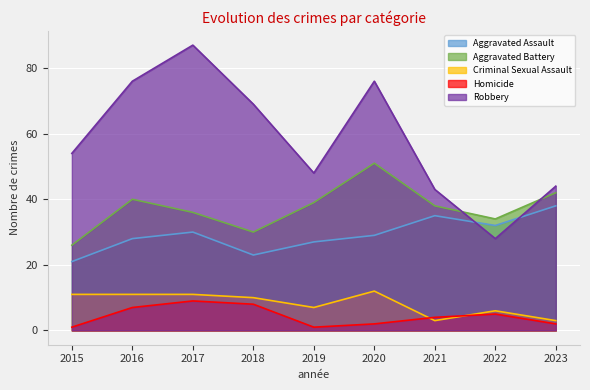

Rank the series by their maximum value, from highest to lowest.

Robbery, Aggravated Battery, Aggravated Assault, Criminal Sexual Assault, Homicide